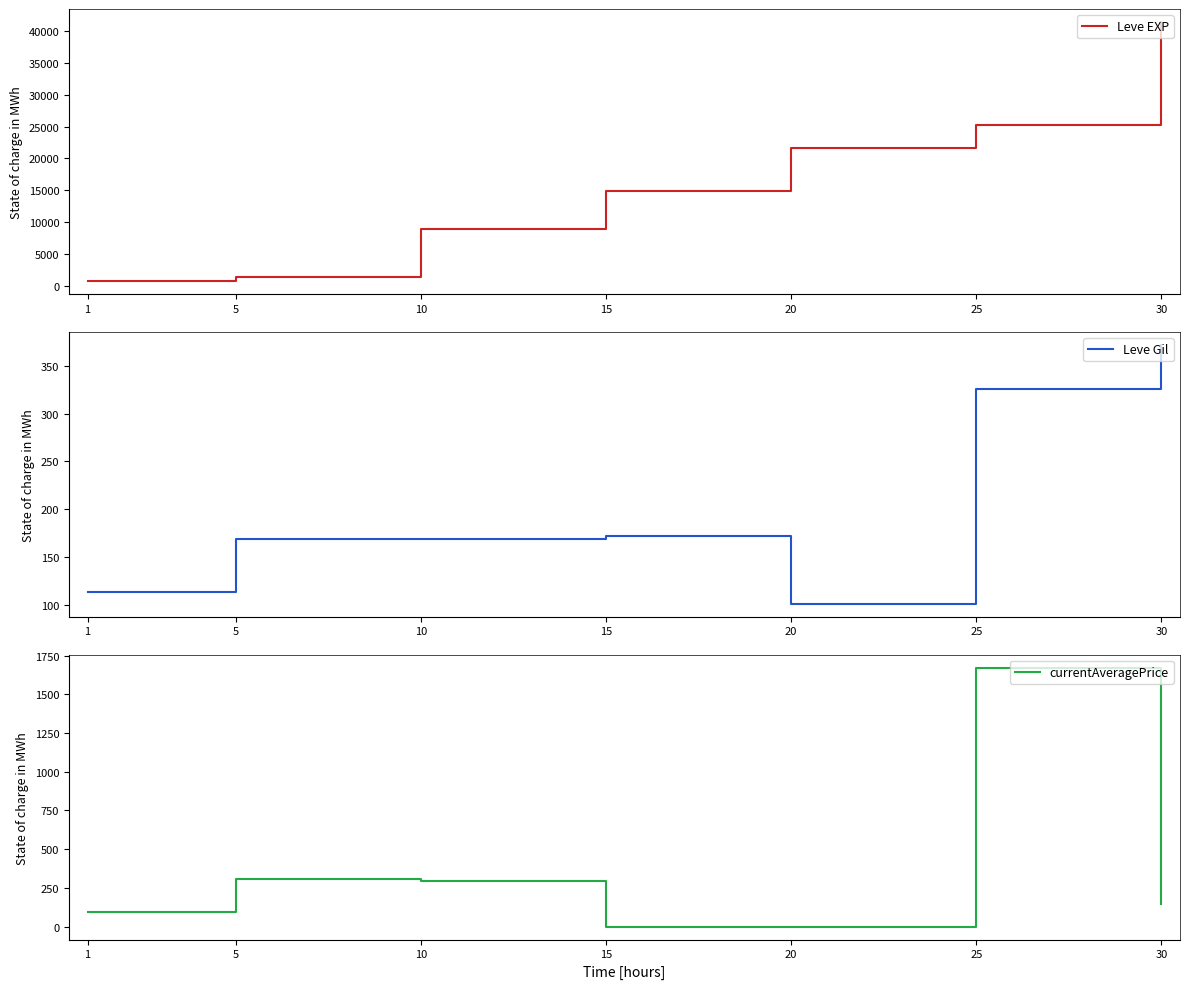

Reading left to right, list all the values displayed in this chart.

Leve EXP: 1=800.0	5=1420.0	10=8930.0	15=14920.0	20=21600.0	25=25250.0	30=41410.0
Leve Gil: 1=113.0	5=169.0	10=169.0	15=172.0	20=101.0	25=326.0	30=372.0
currentAveragePrice: 1=95.3	5=305.8	10=295.0	15=0.0	20=0.0	25=1672.5	30=145.8